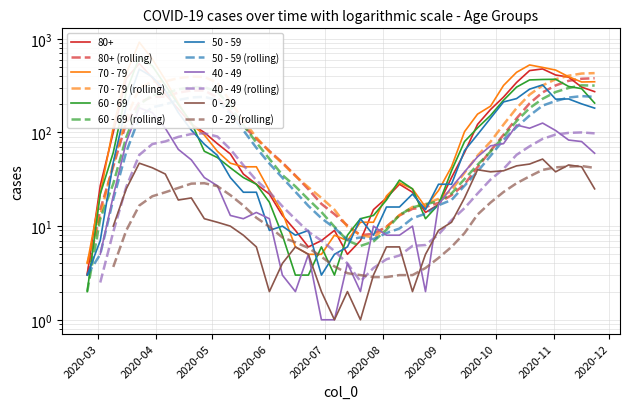

True or false: 70 - 79 has more than 1 interior local peaks.

True